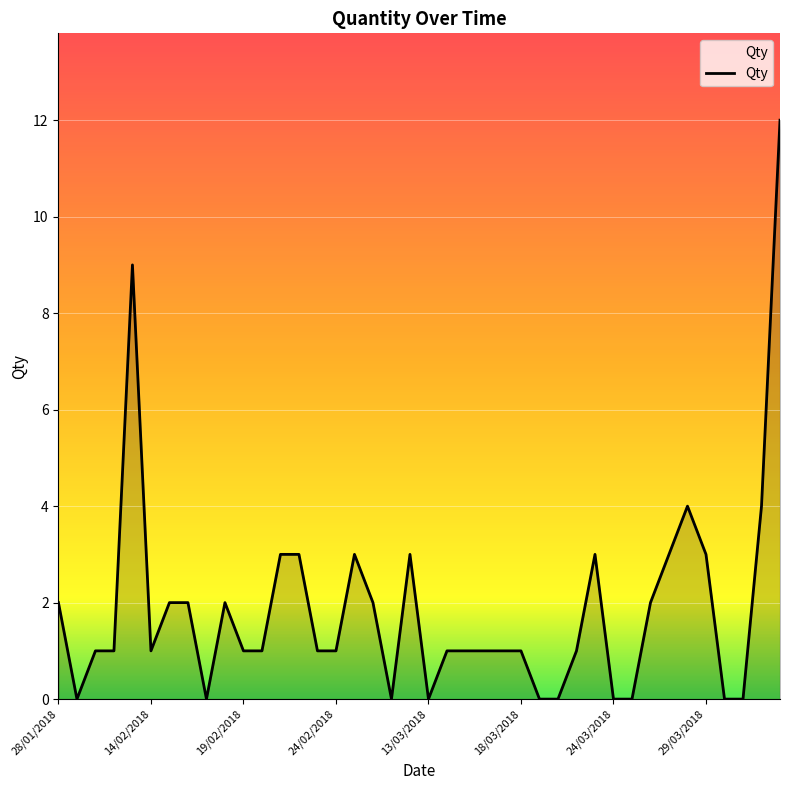

Reading left to right, extract all data points from this chart.

2	0	1	1	9	1	2	2	0	2	1	1	3	3	1	1	3	2	0	3	0	1	1	1	1	1	0	0	1	3	0	0	2	3	4	3	0	0	4	12